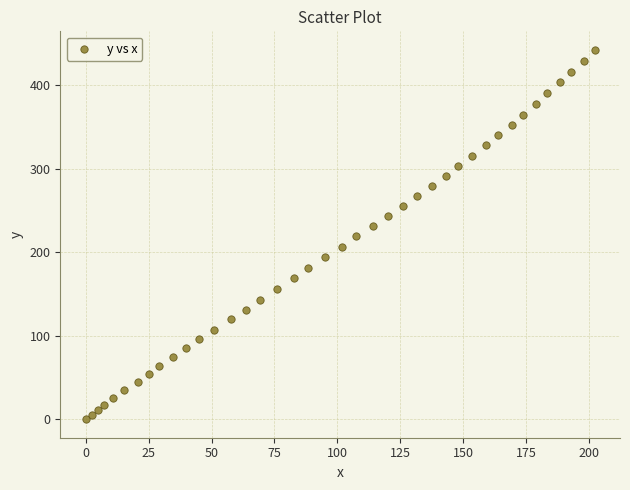

What is the range of X values (max minus min)?

202.2